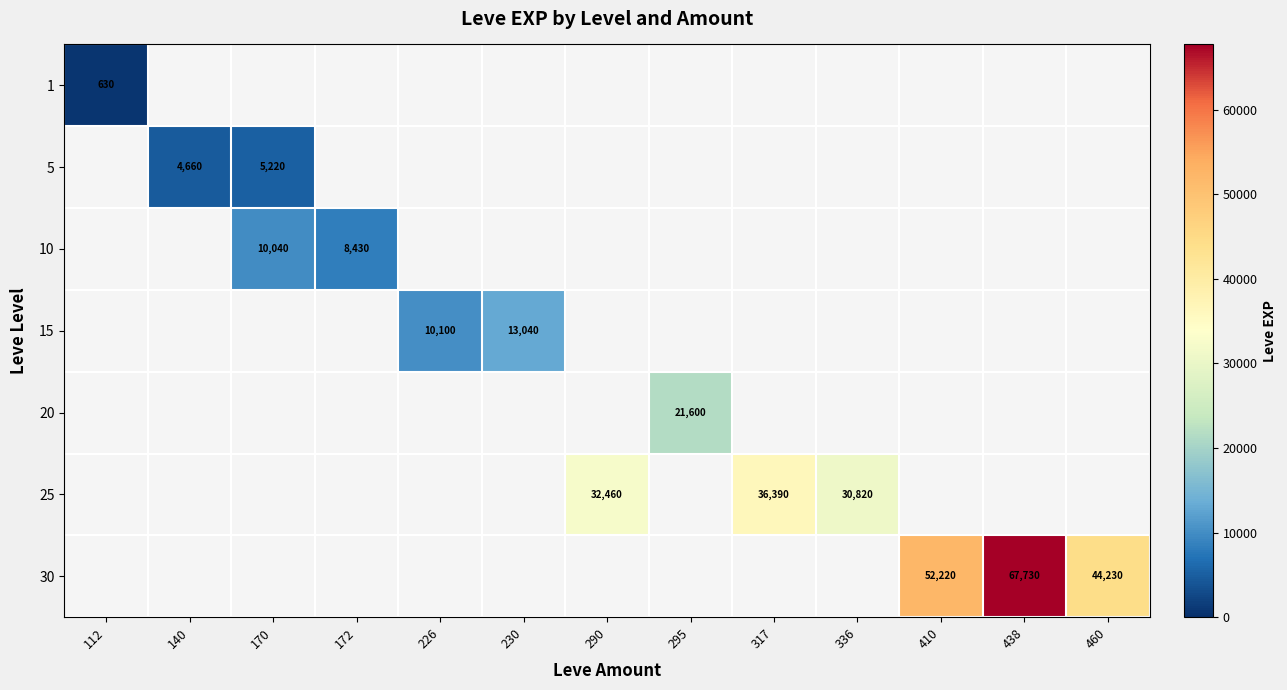

List the series in order of their peak value, lowest first.

1, 5, 10, 15, 20, 25, 30